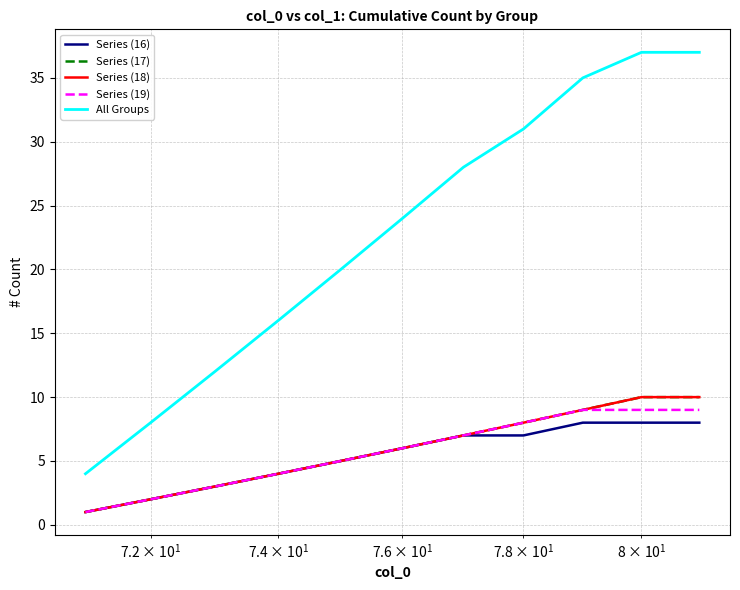

True or false: Series (18) and Series (17) intersect in this chart.

False